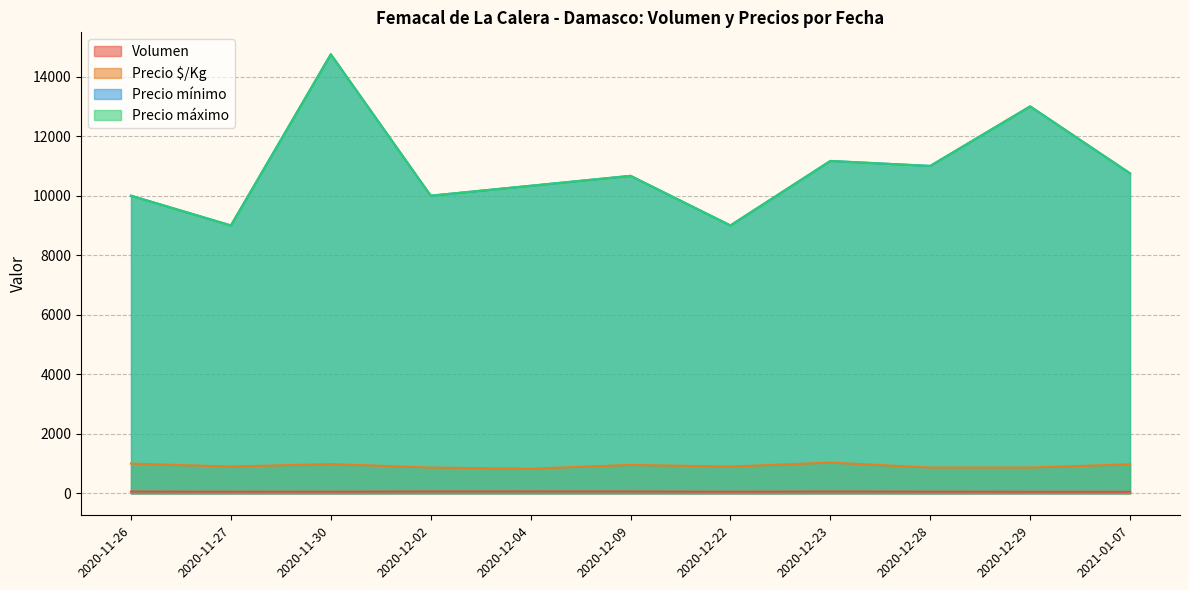

Between 2020-11-30 and 2020-12-02, which series saw the biggest shift?

Precio mínimo